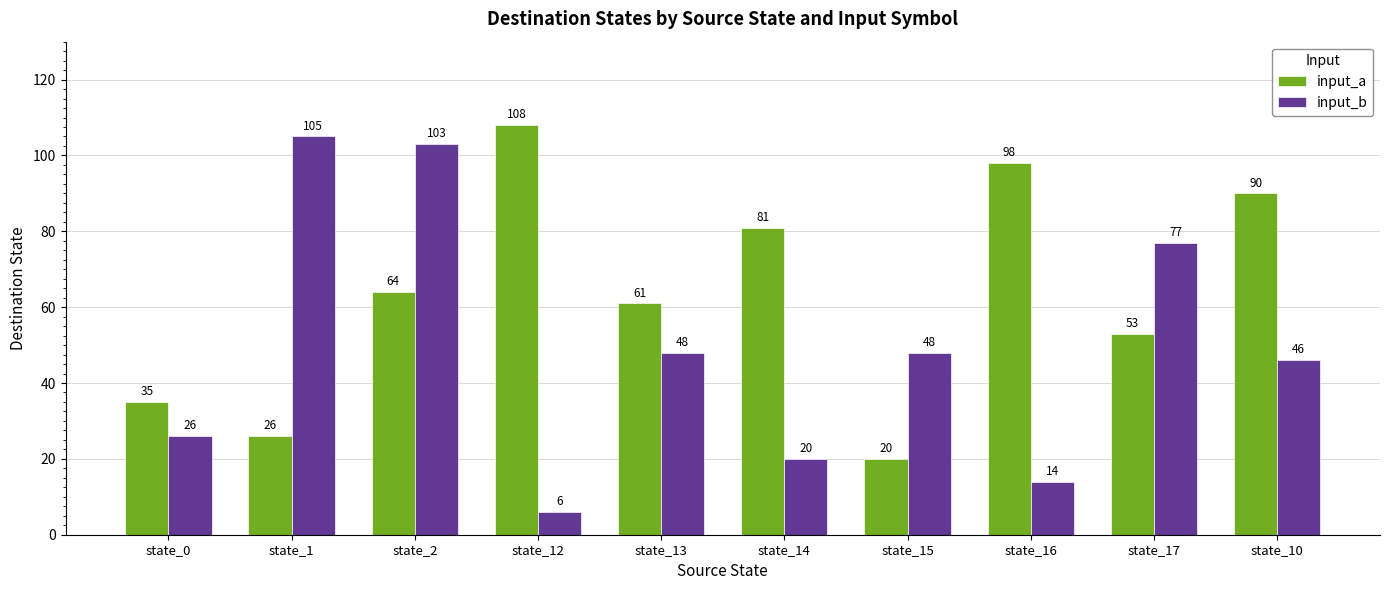

List the series in order of their peak value, highest first.

input_a, input_b